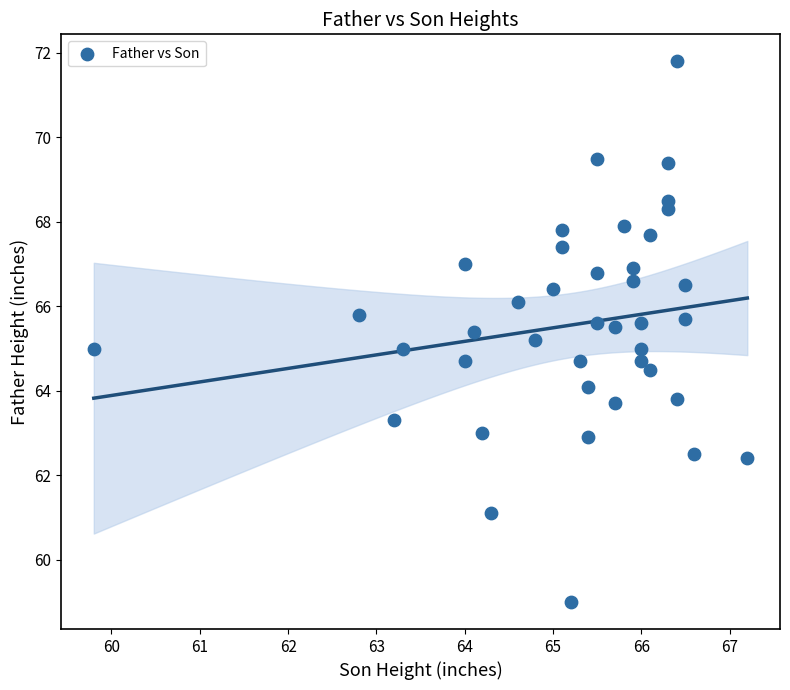

What is the range of X values (max minus min)?

7.4